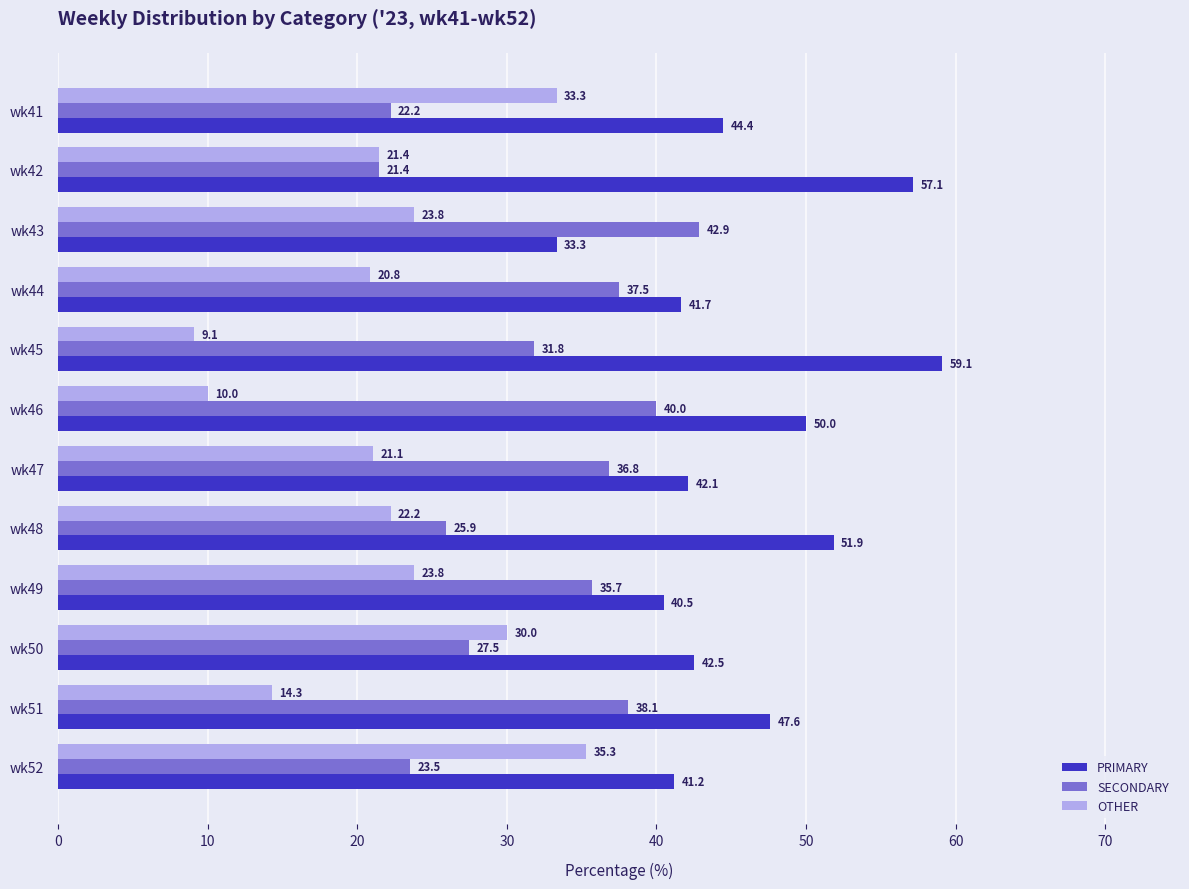

What is the smallest value displayed?

9.1